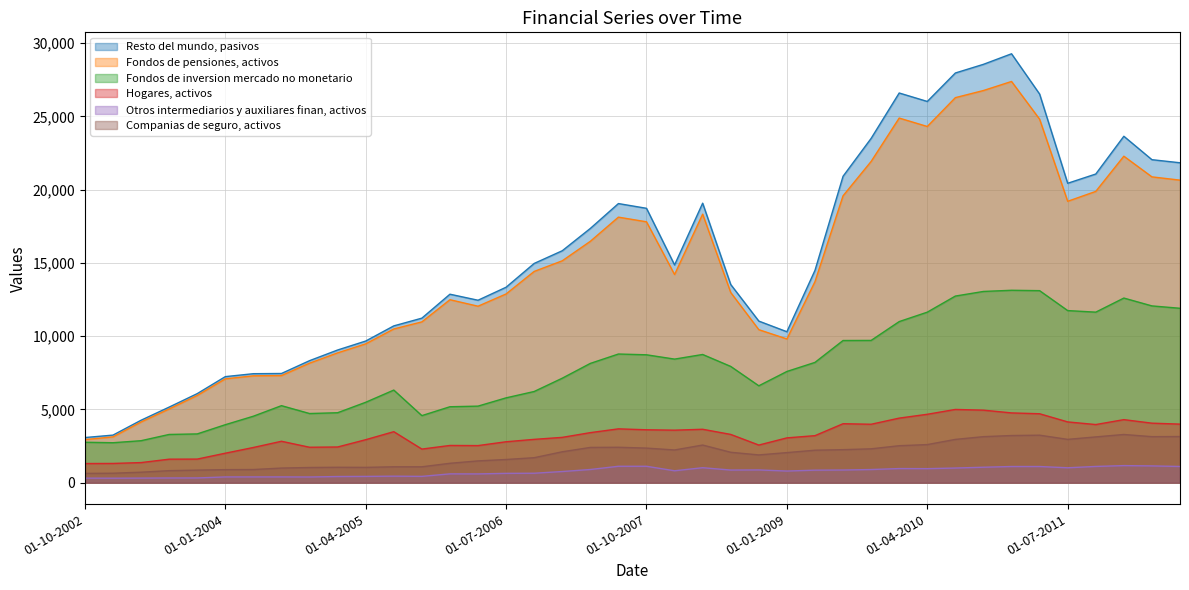

What is the maximum value for Hogares, activos?

4997